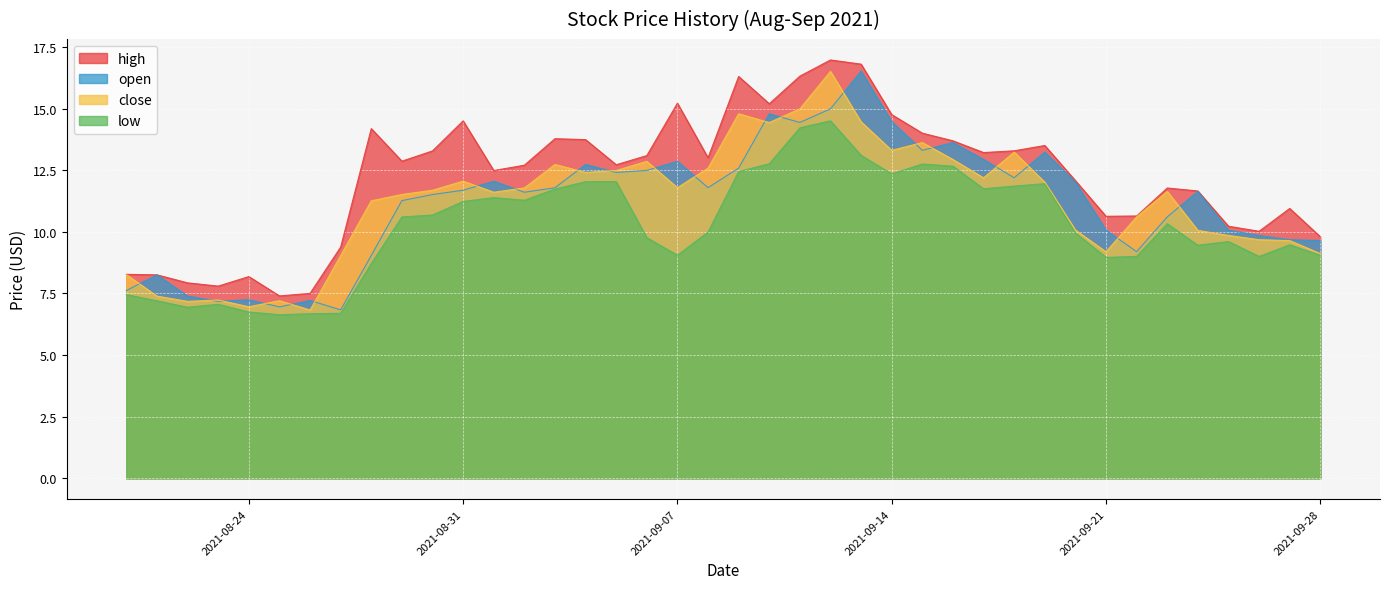

What is the minimum value for open?

6.8